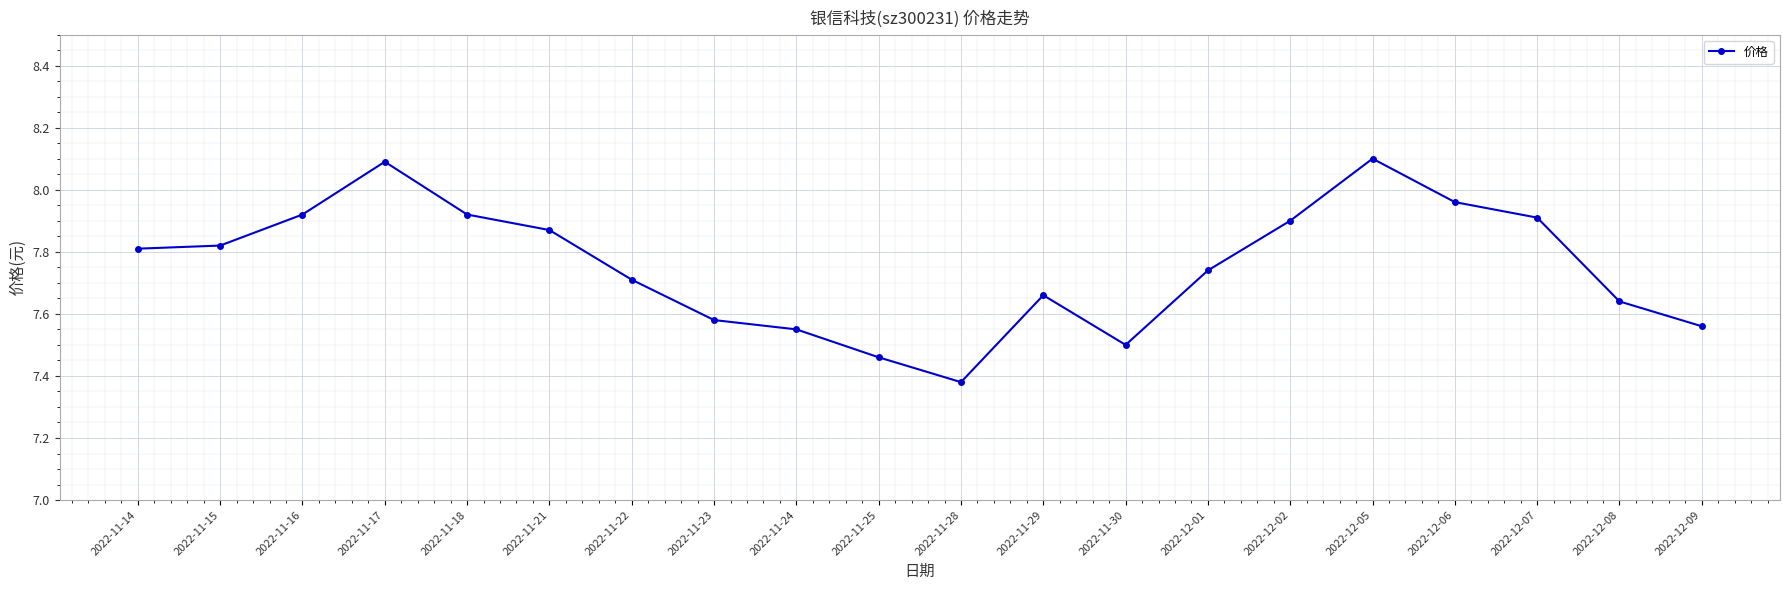

What is the ratio of the value at 2022-12-01 to the value at 2022-12-05?

1.0